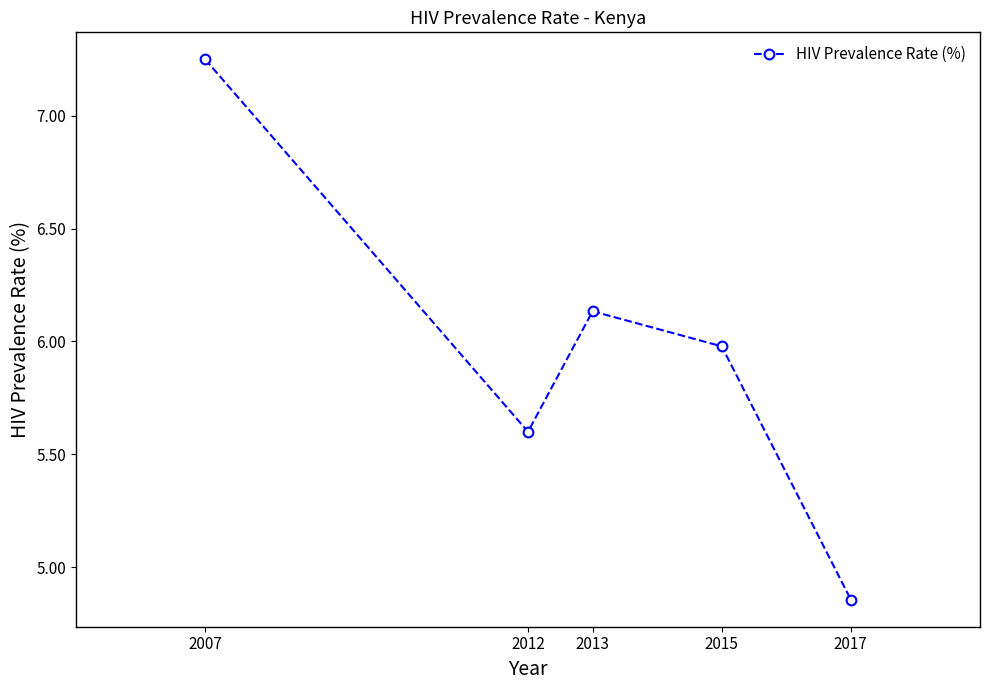

True or false: there are more than 1 points higher than both neighbors.

False